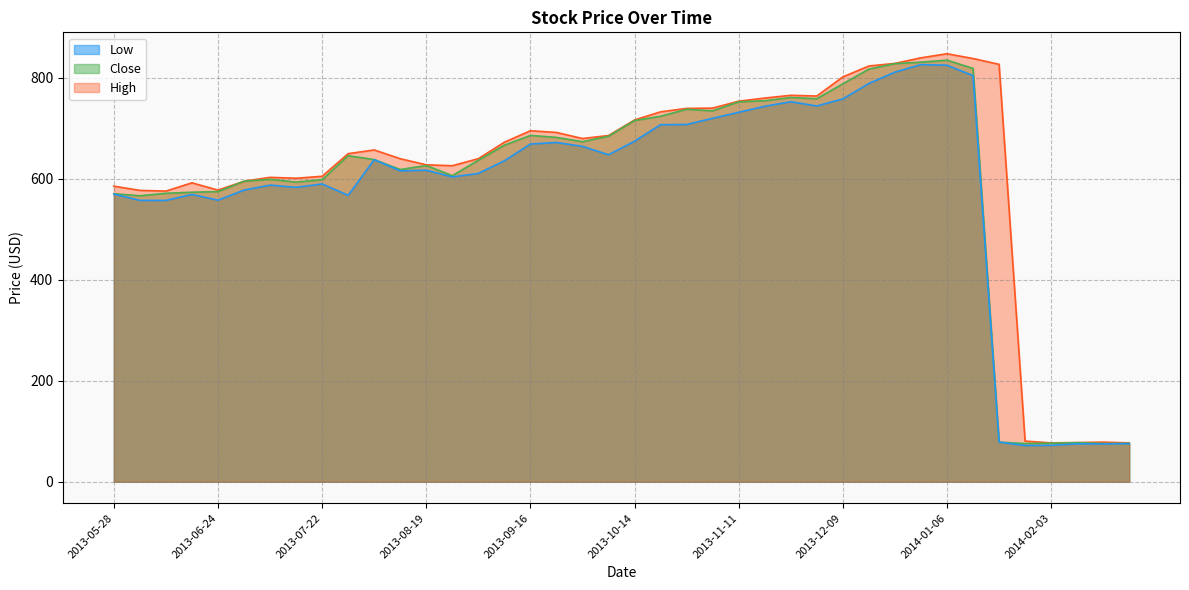

What is the minimum value shown in the chart?

71.8